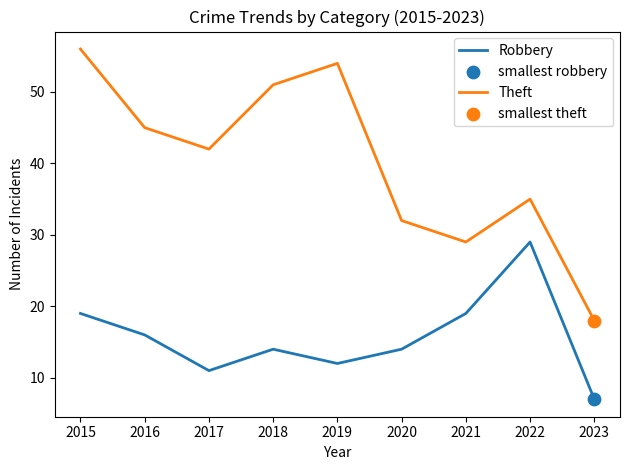

Which series has the largest total across all categories?

Theft